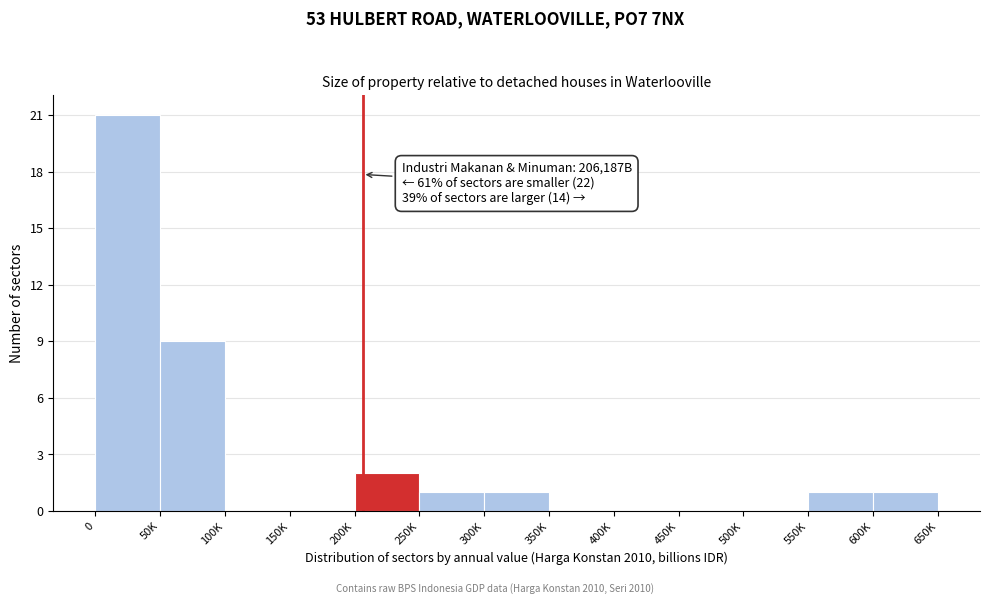

Reading right to left, extract all data points from this chart.

600K=1	550K=1	500K=0	450K=0	400K=0	350K=0	300K=1	250K=1	200K=2	150K=0	100K=0	50K=9	0=21